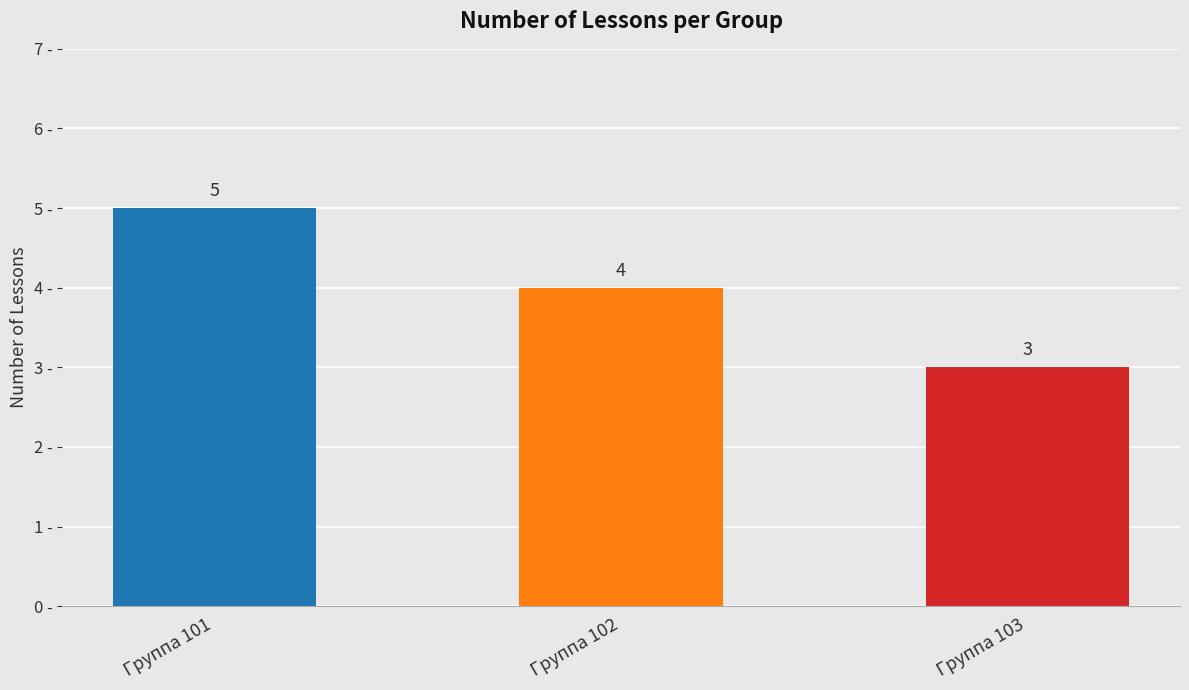

What is the difference between the maximum and minimum values?

2